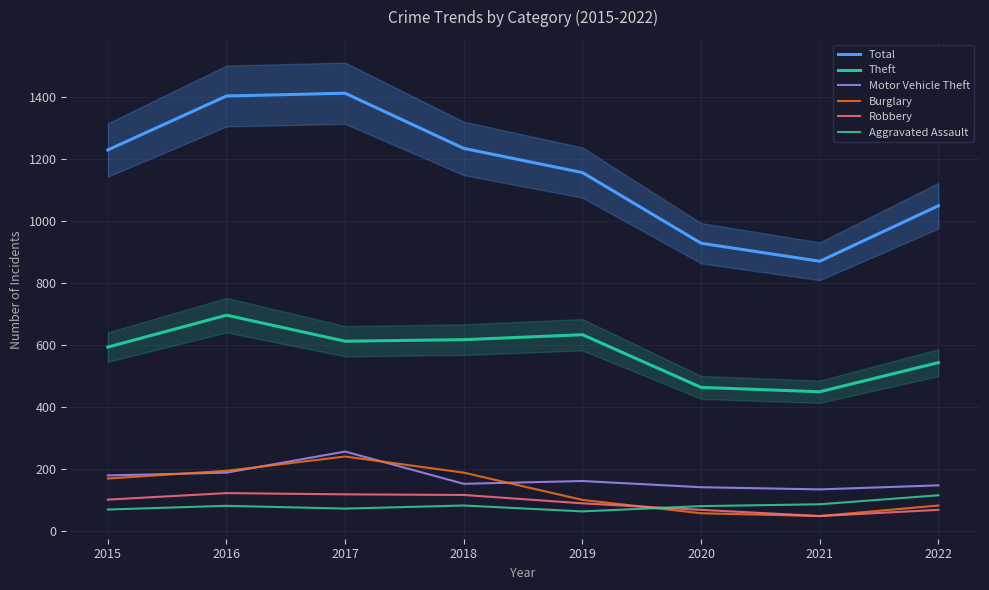

What is the value of the Burglary point at the 3rd from the left?

241